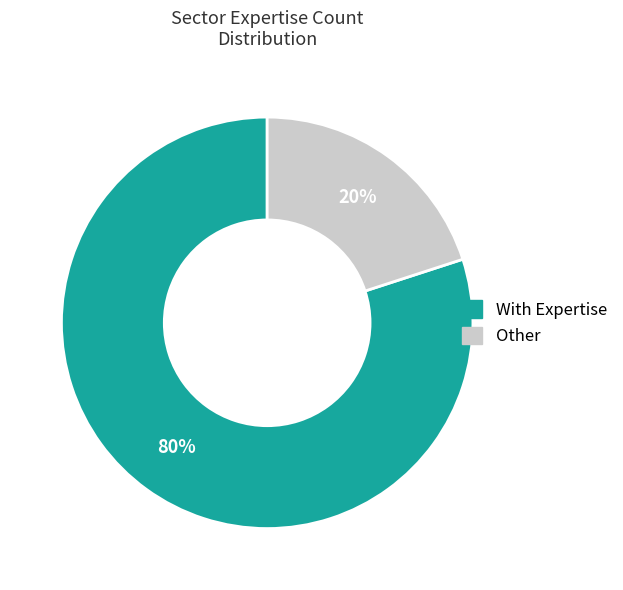

Is the sum of With Expertise and Other greater than half?

Yes